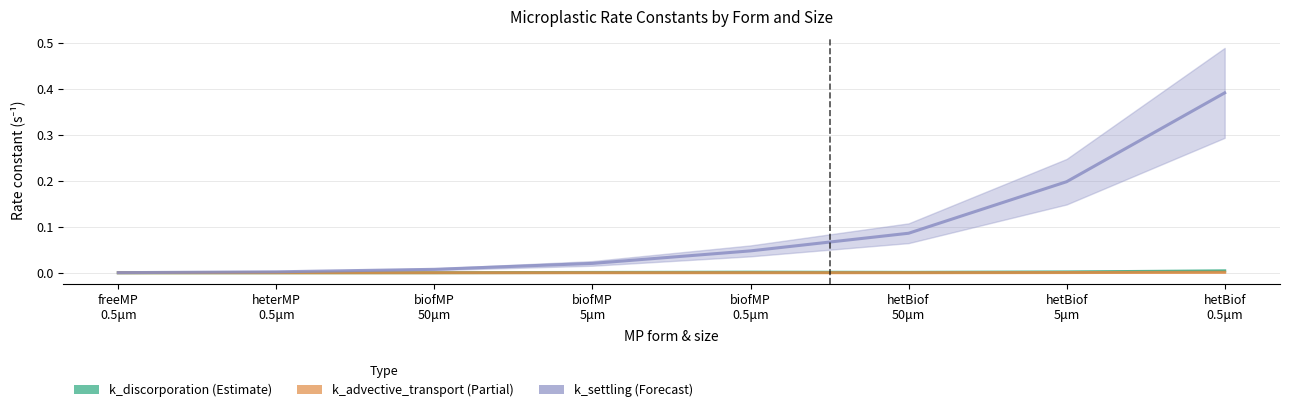

True or false: k_settling (Forecast) and k_advective_transport (Partial) intersect in this chart.

False